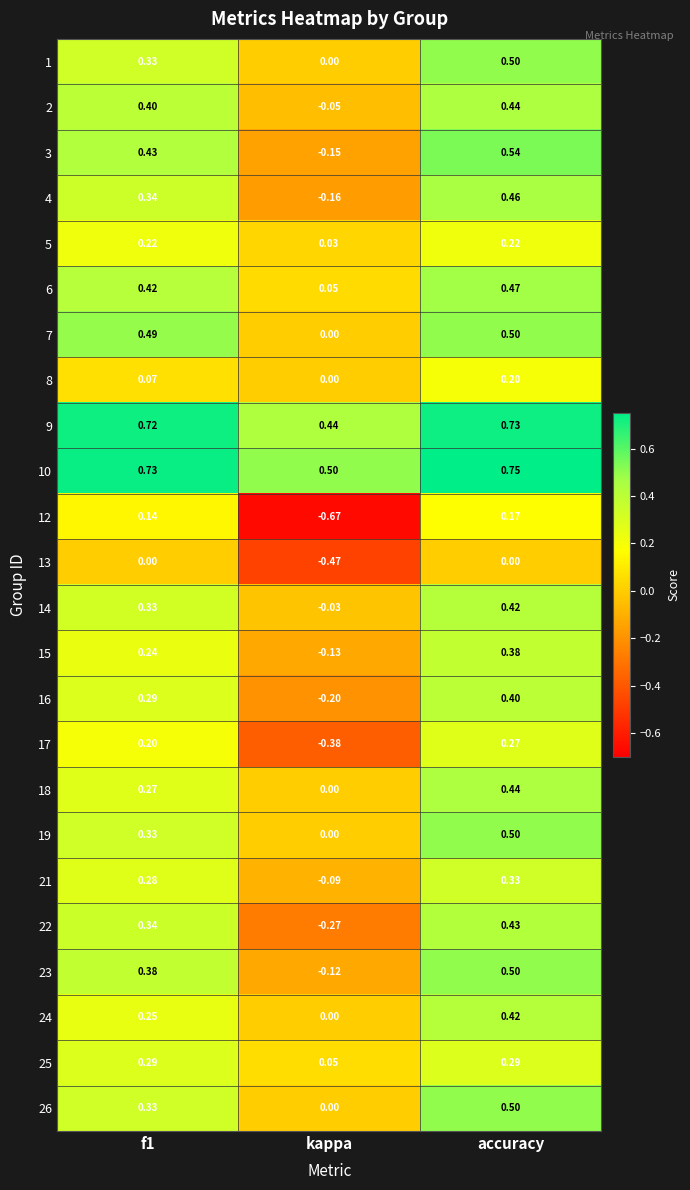

At which category is the sum across all series the highest?

accuracy